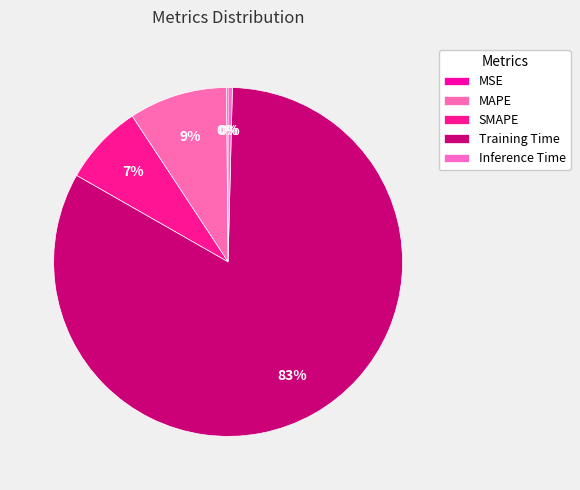

Which slice is the largest?

Training Time